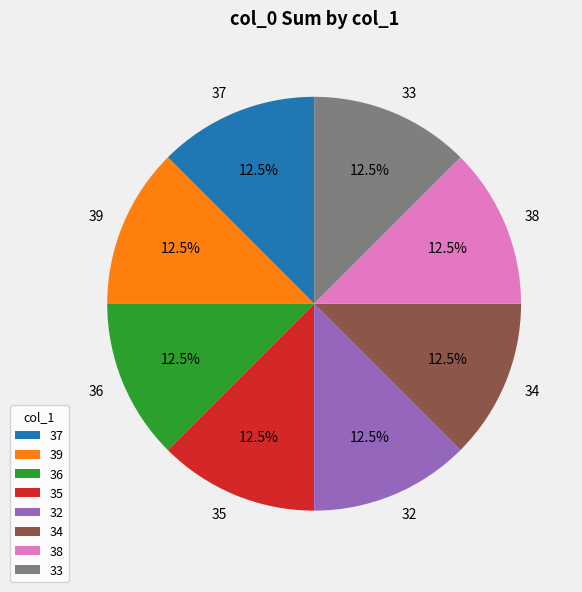

Approximately how many times larger is the value at 35 compared to 33?

1.0